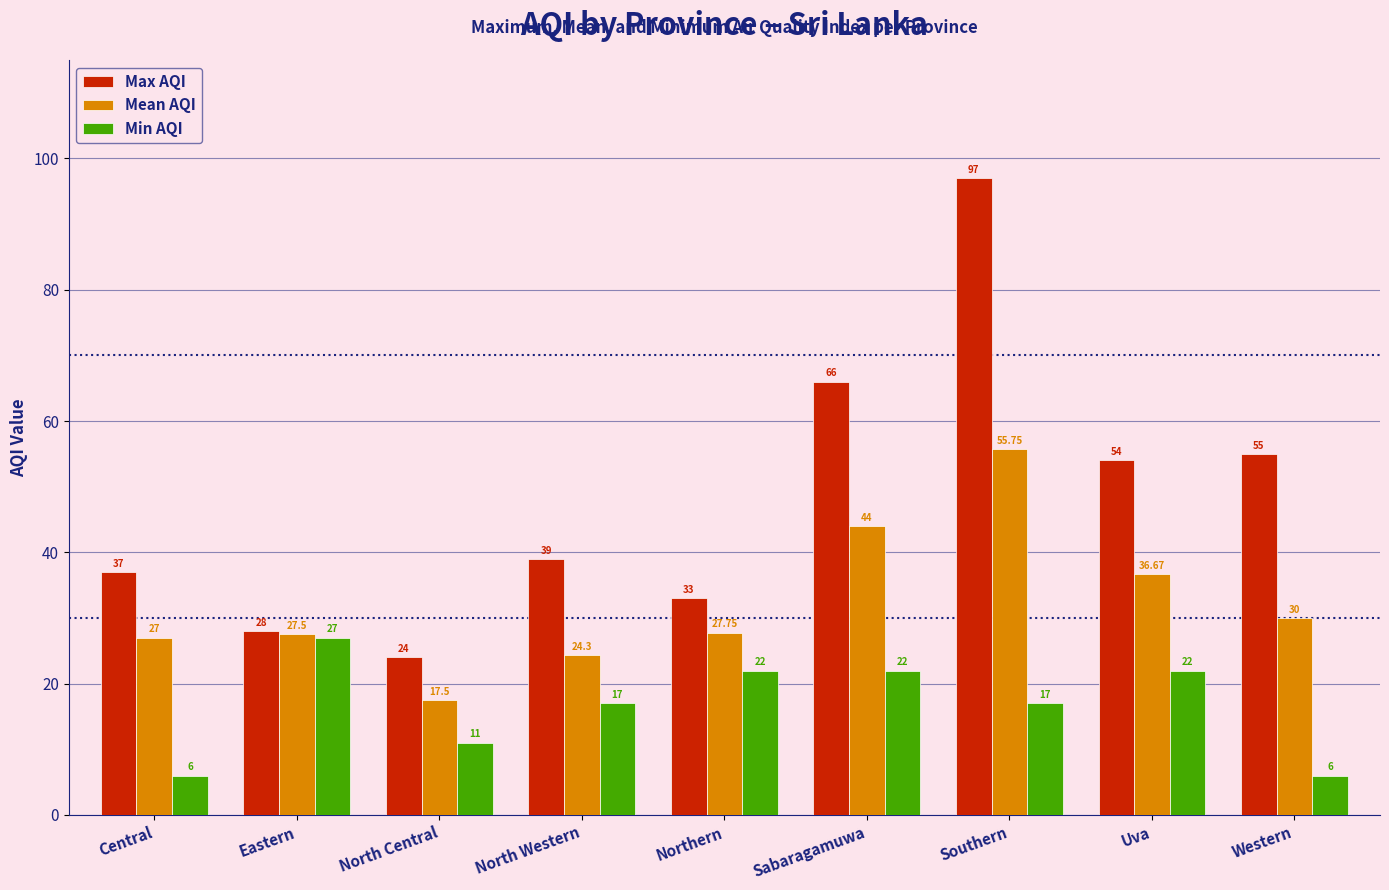

Reading right to left, transcribe all the data shown in this chart.

Max AQI: 55.0	54.0	97.0	66.0	33.0	39.0	24.0	28.0	37.0
Mean AQI: 30.0	36.7	55.8	44.0	27.8	24.3	17.5	27.5	27.0
Min AQI: 6.0	22.0	17.0	22.0	22.0	17.0	11.0	27.0	6.0